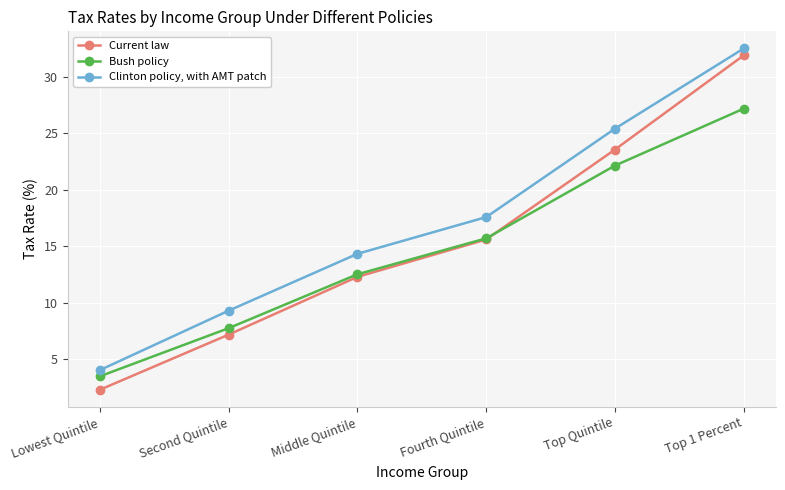

True or false: Bush policy has more than 1 points higher than both neighbors.

False